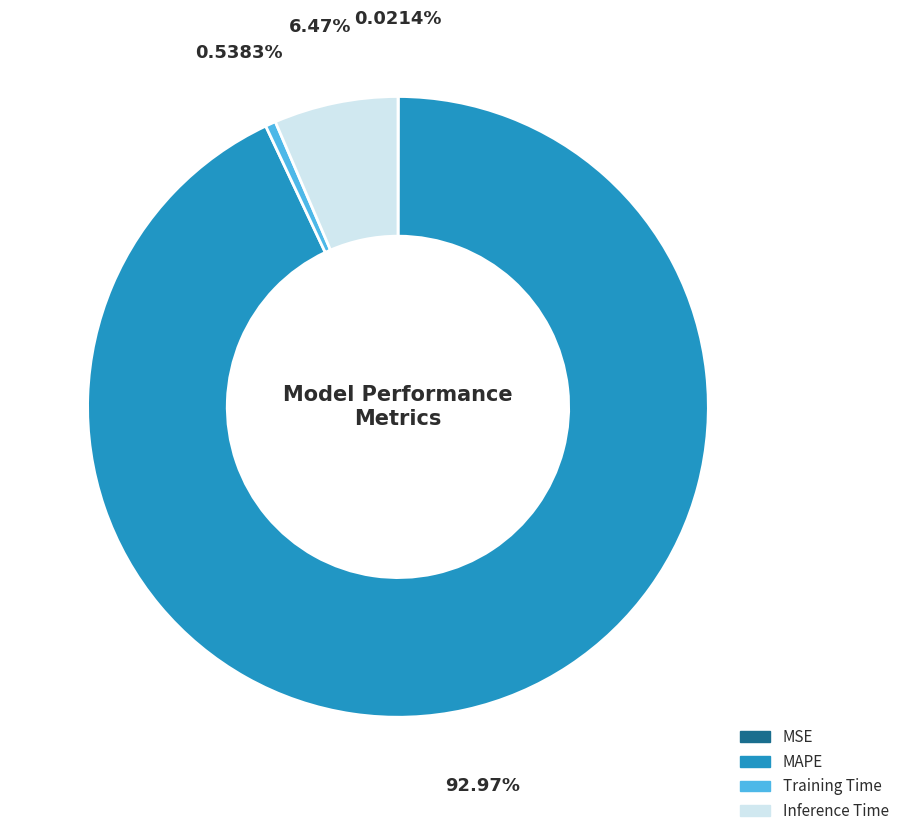

Which category accounts for the majority?

MAPE